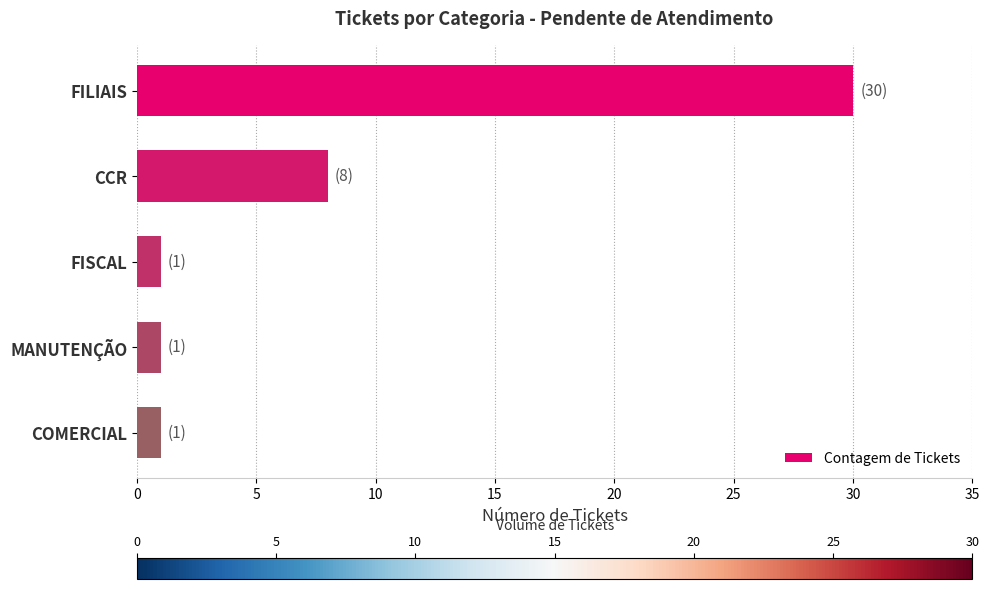

What is the difference between the second highest and minimum values?

7